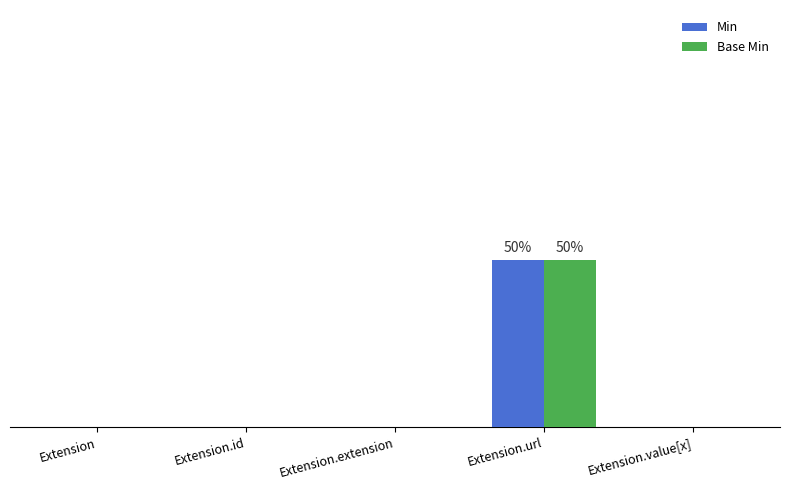

Rank the series by their maximum value, from highest to lowest.

Min, Base Min